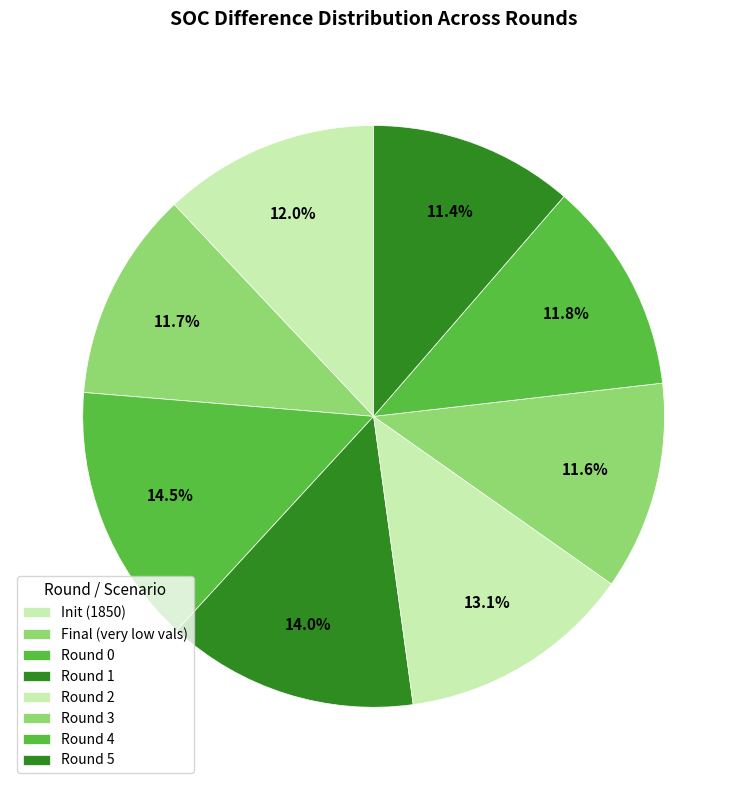

Is there any slice that represents more than half of the pie?

No